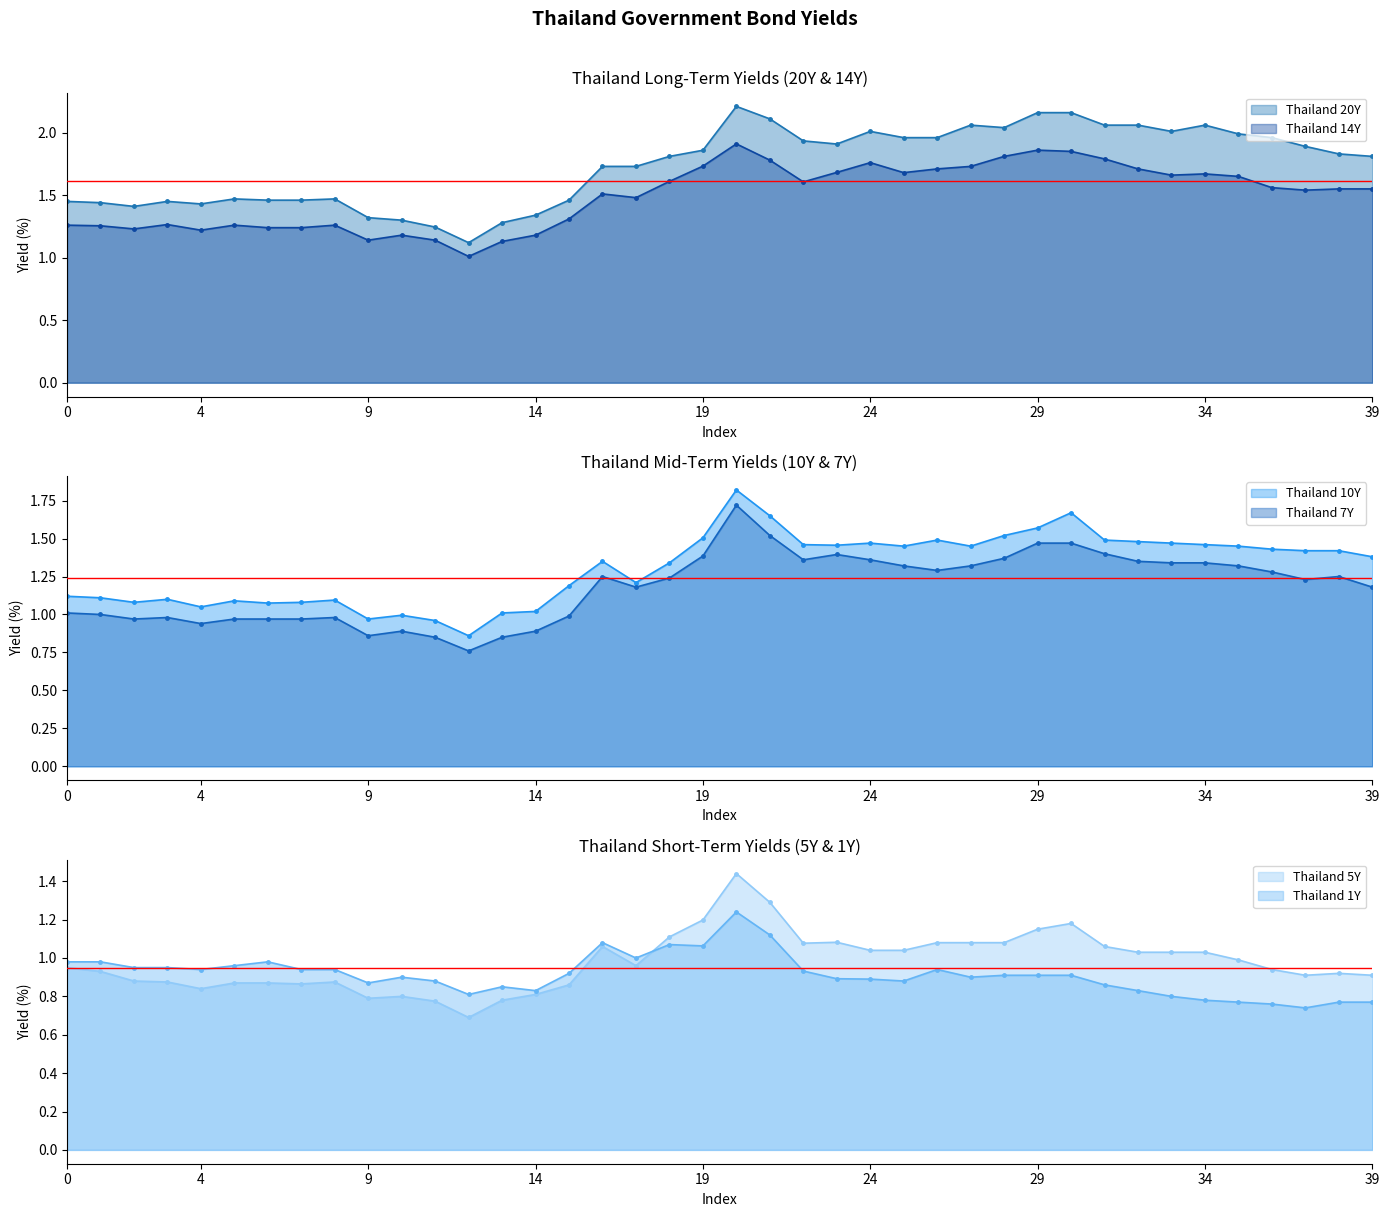

Which series changed the most between 12 and 22?

Thailand 20Y line